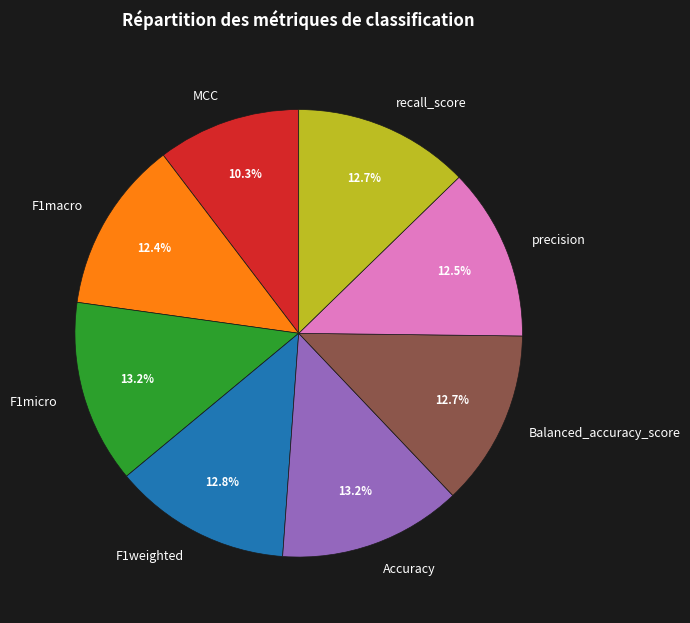

Does any single category account for the majority?

No